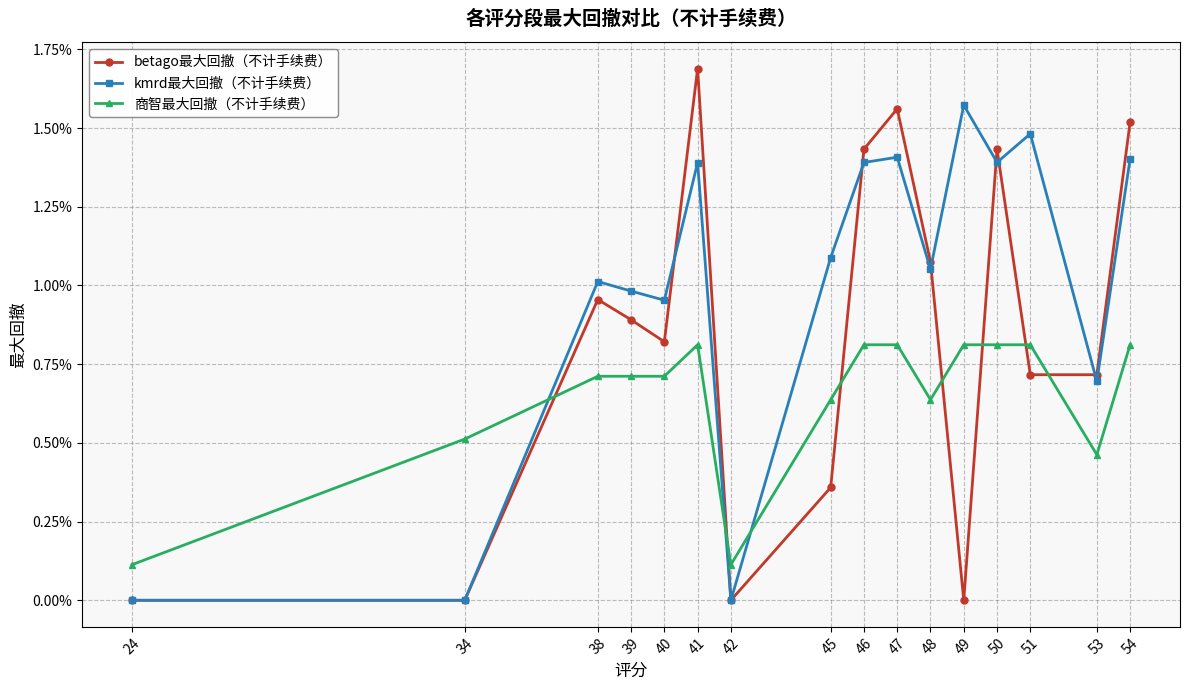

At how many categories does at least one series exceed 0?

16